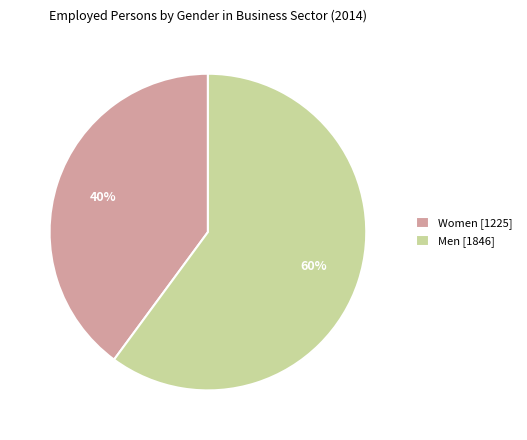

What percentage is the Men slice, to the nearest percent?

60%